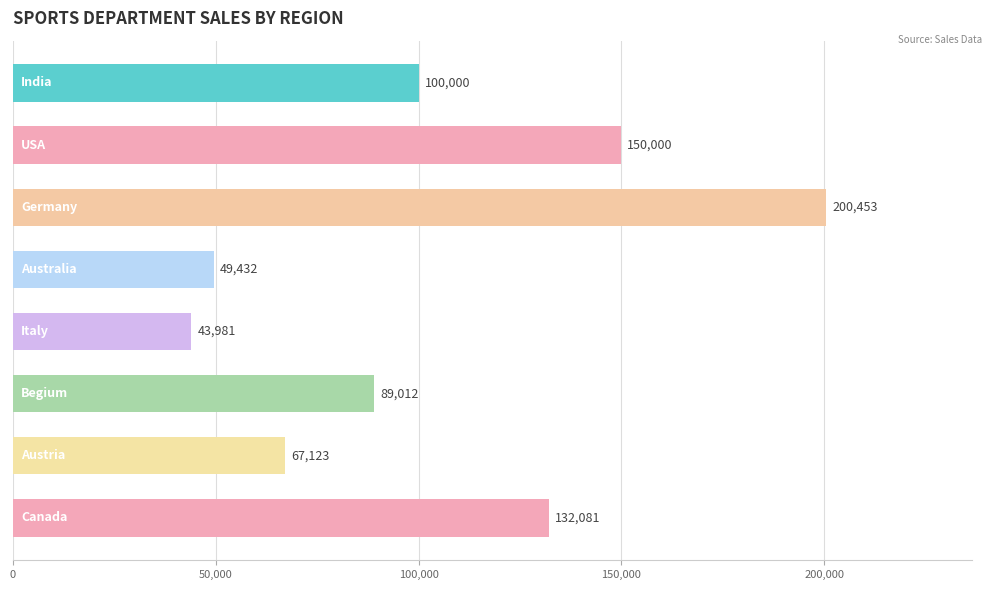

What is the difference between the maximum and minimum values?

156472